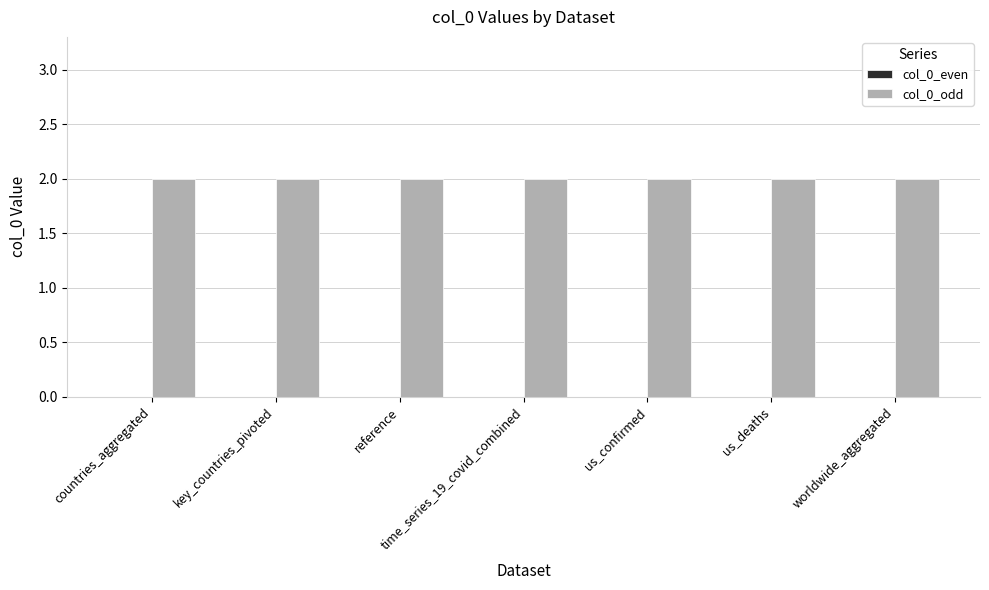

Is it true that col_0_even equals 0 at us_deaths?

True